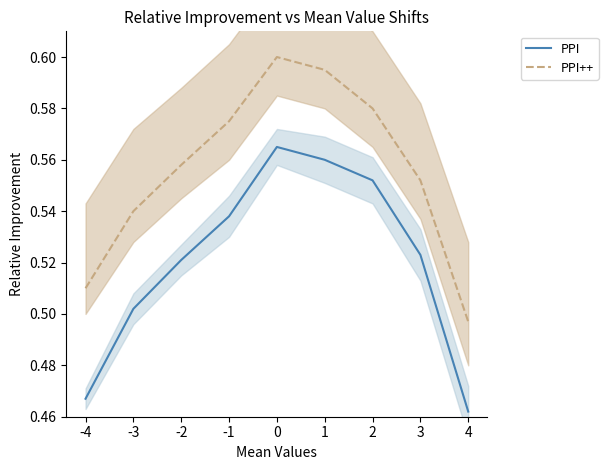

What is the maximum value shown in the chart?

0.6